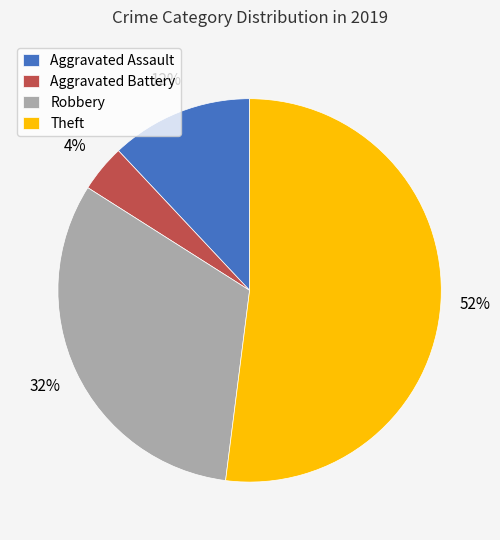

Rank the categories by value from highest to lowest.

Theft, Robbery, Aggravated Assault, Aggravated Battery